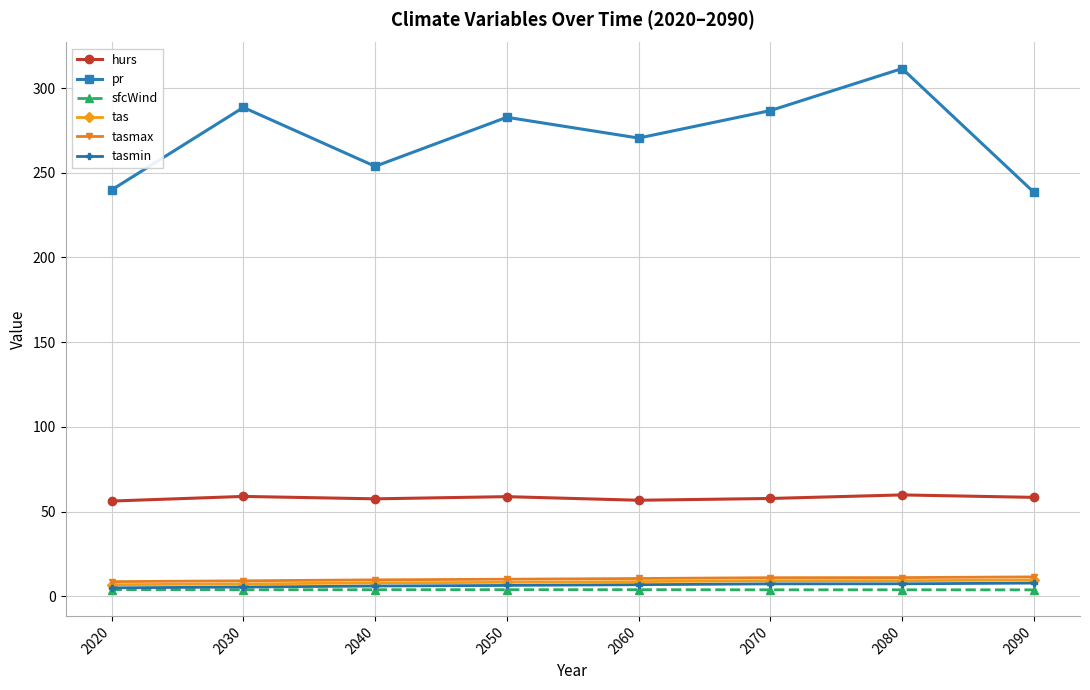

Which category has the highest value across all series?

2080